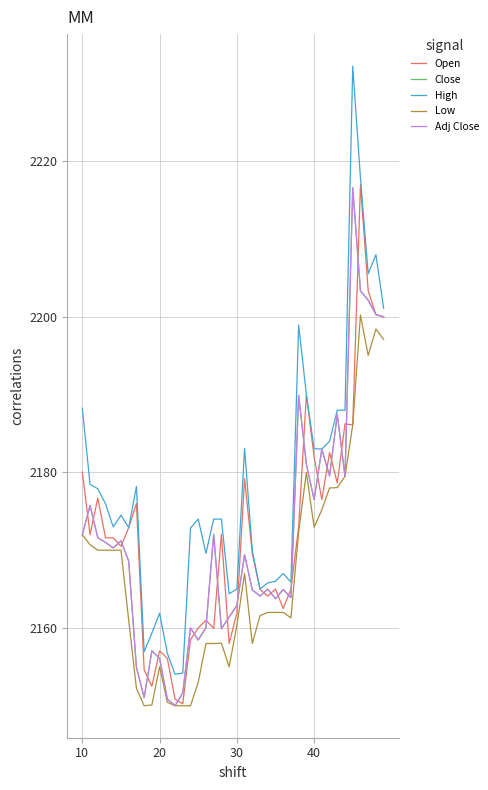

Does the chart have visible grid lines?

Yes